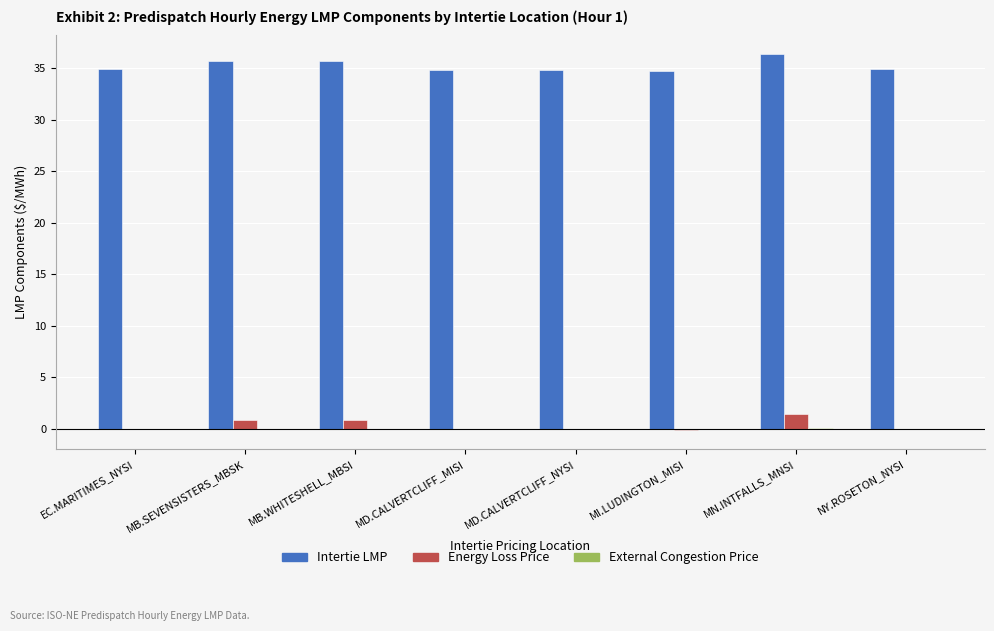

The Intertie LMP series shows 56.2 at MD.CALVERTCLIFF_MISI. True or false?

False